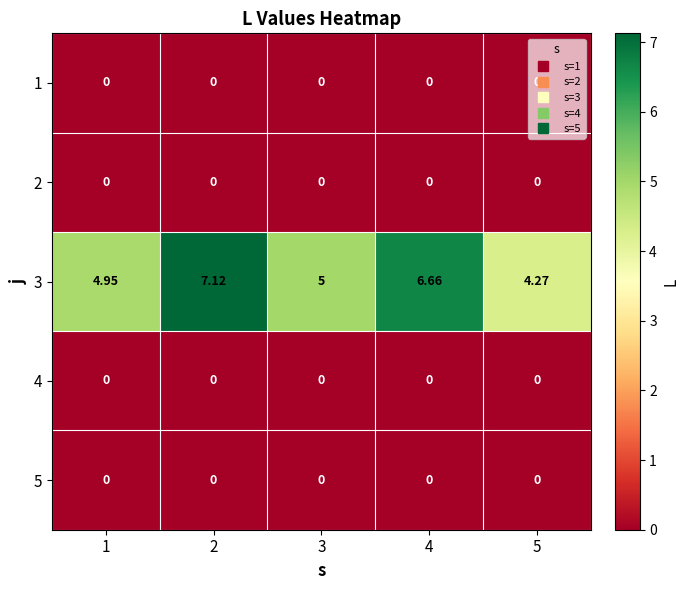

Is the value of 1 at 3 greater than the value of 3 at 4?

No